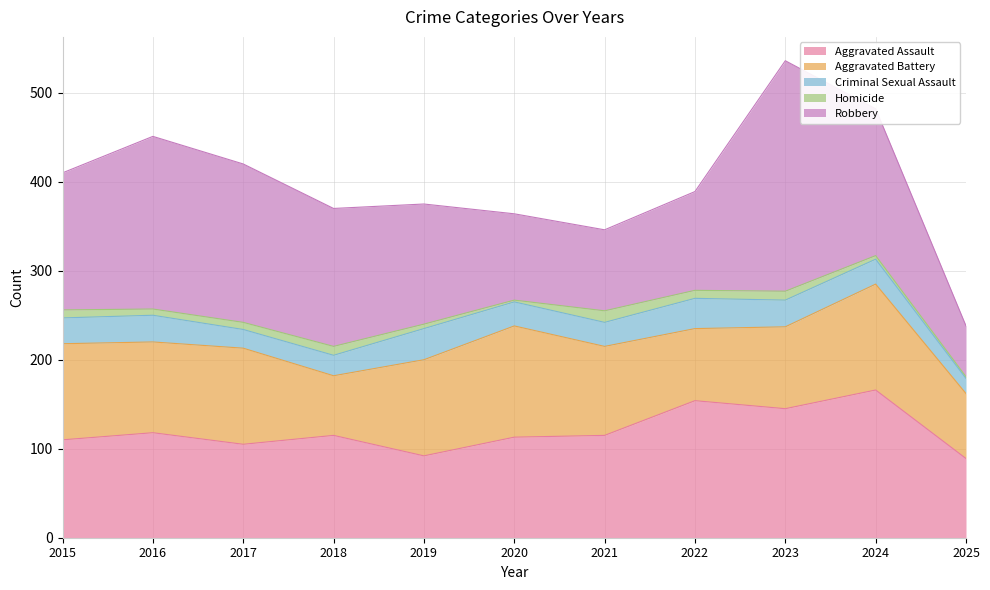

Which series has the largest total across all categories?

Robbery